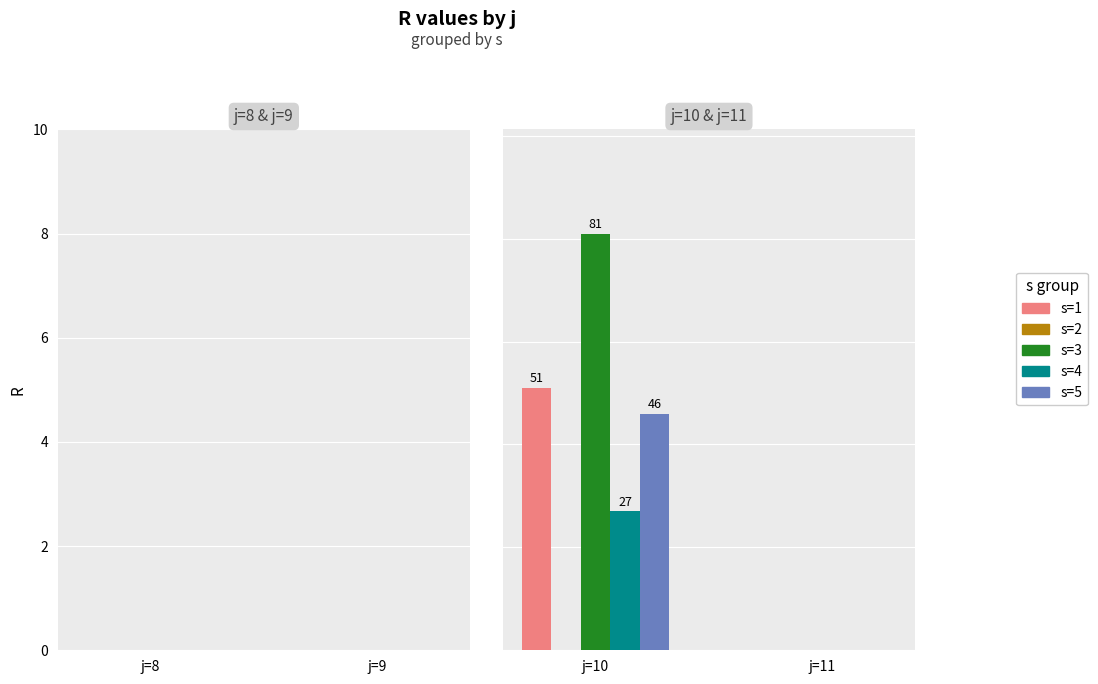

At which label does s=1 reach its peak?

j=10